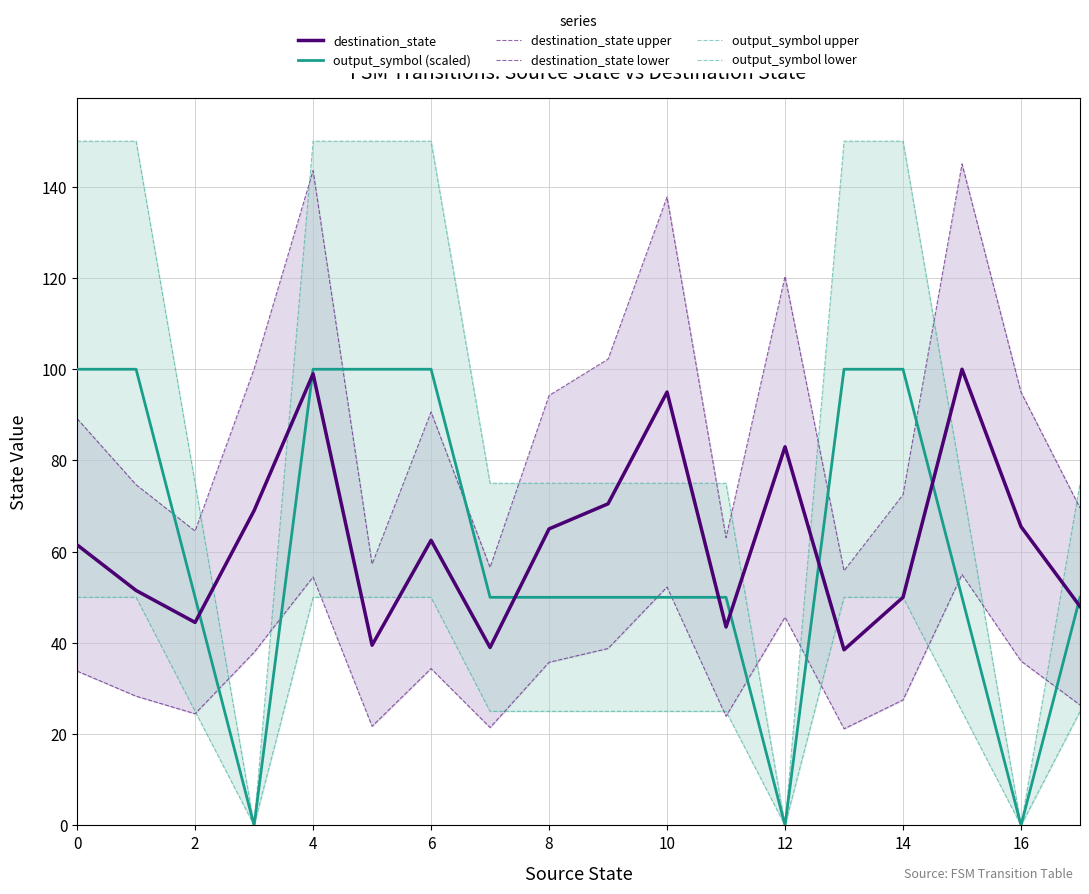

True or false: destination_state upper and output_symbol (scaled) cross at least once.

True